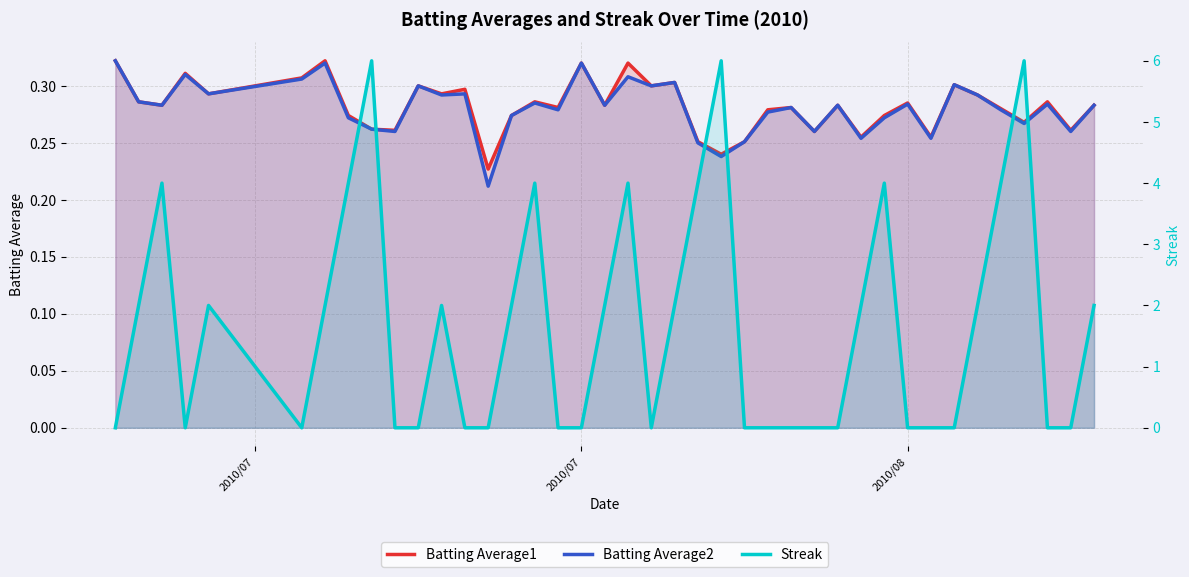

What is the difference between the maximum and minimum values in the Batting Average2 series?

0.1